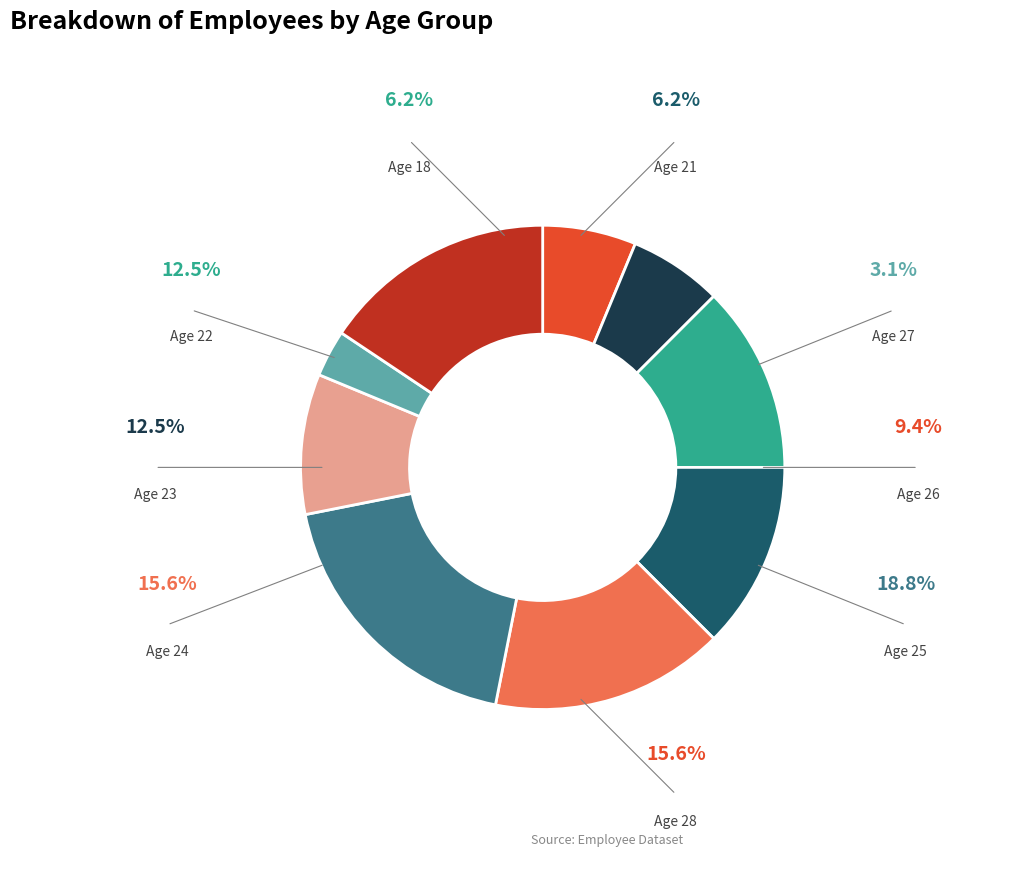

Is there a majority slice in this chart?

No